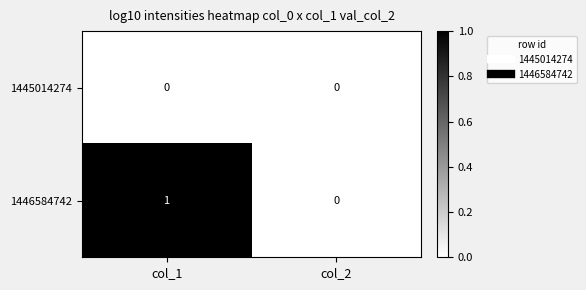

At col_1, list the series in order from largest to smallest.

1446584742, 1445014274